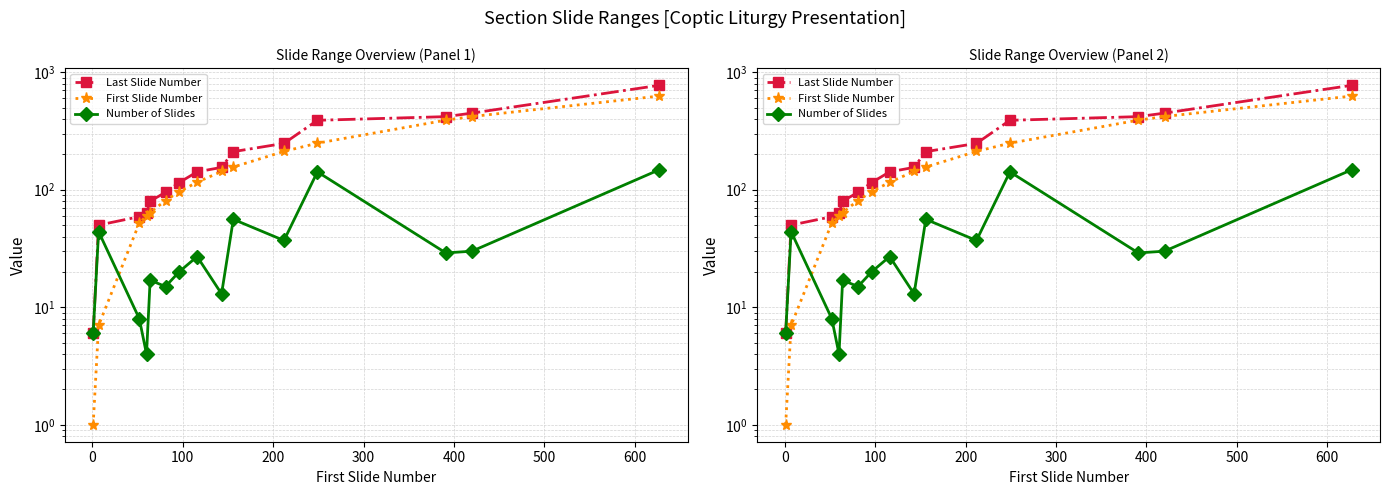

Reading left to right, list all the values displayed in this chart.

Last Slide Number: 6	50	59	63	80	95	115	142	155	211	248	390	419	449	774
First Slide Number: 1	7	52	60	64	81	96	116	143	156	212	249	391	420	627
Number of Slides: 6	44	8	4	17	15	20	27	13	56	37	142	29	30	148